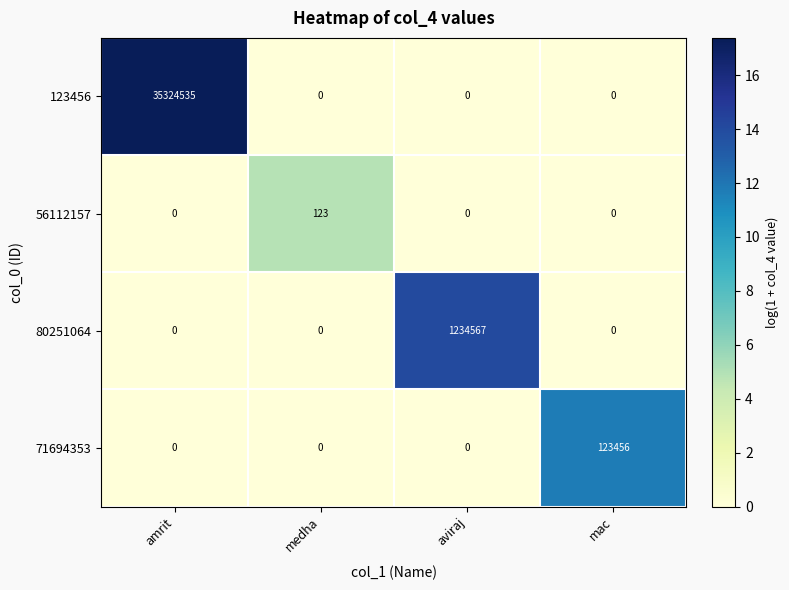

Which series has the largest range (max minus min)?

123456